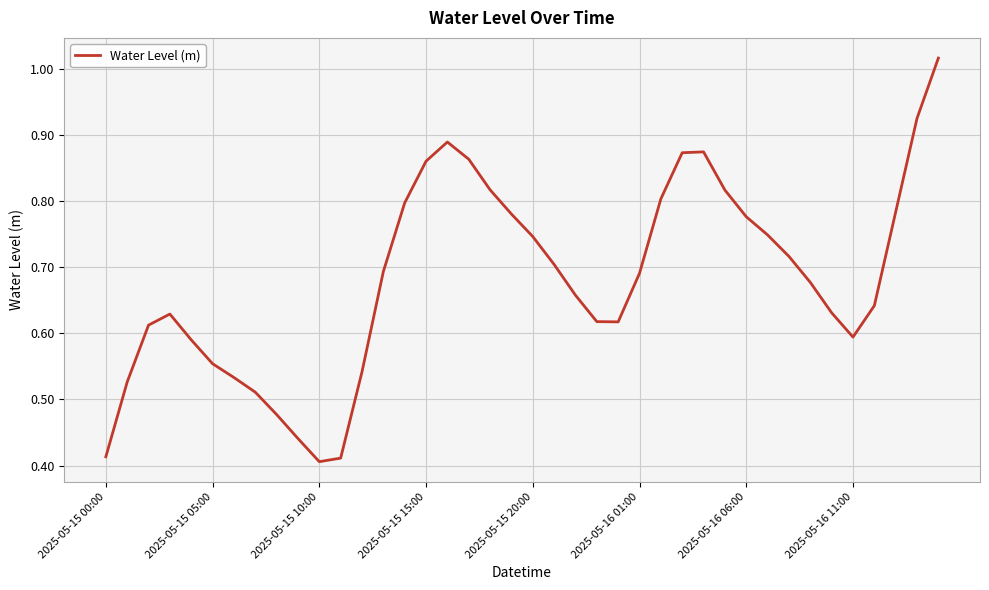

How many lines are shown in the chart?

1